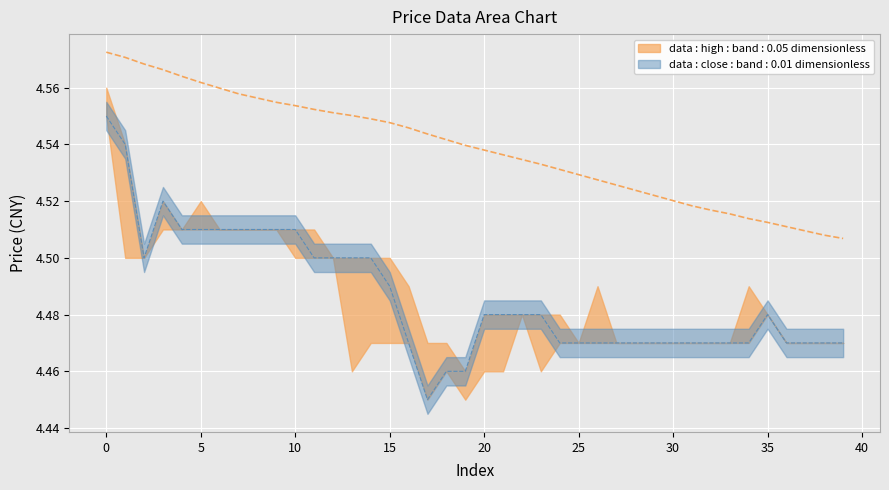

True or false: MA60 has a value of 1.4 at 15.

False